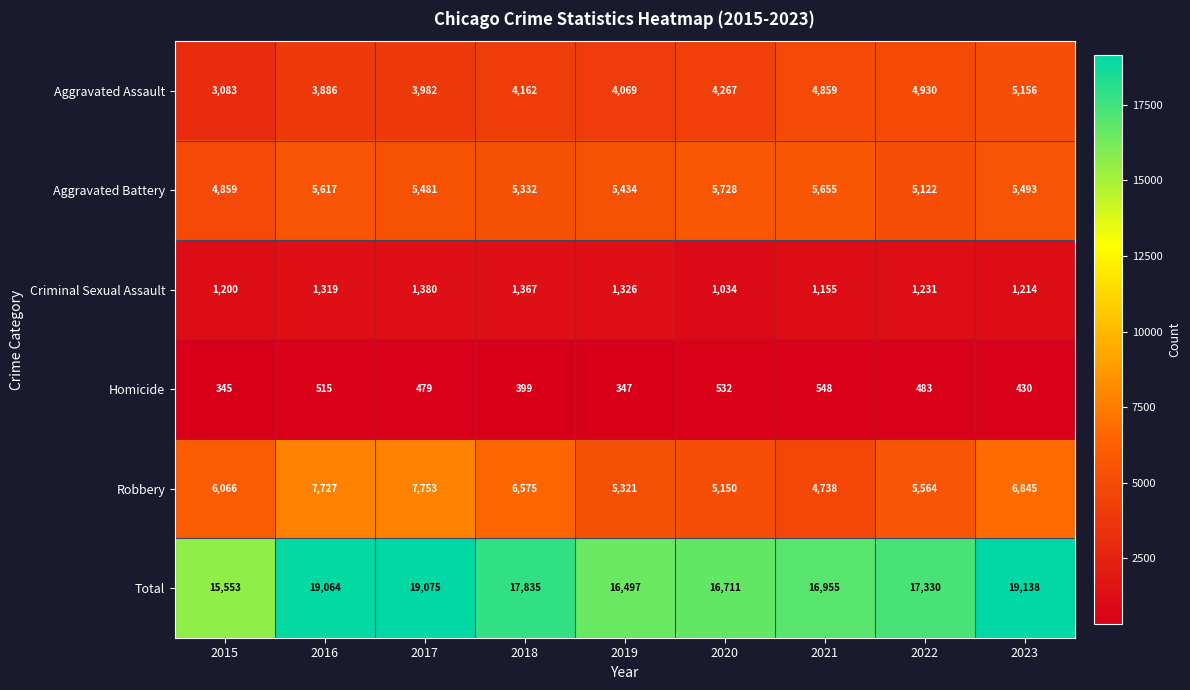

List the series in order of their peak value, lowest first.

Homicide, Criminal Sexual Assault, Aggravated Assault, Aggravated Battery, Robbery, Total